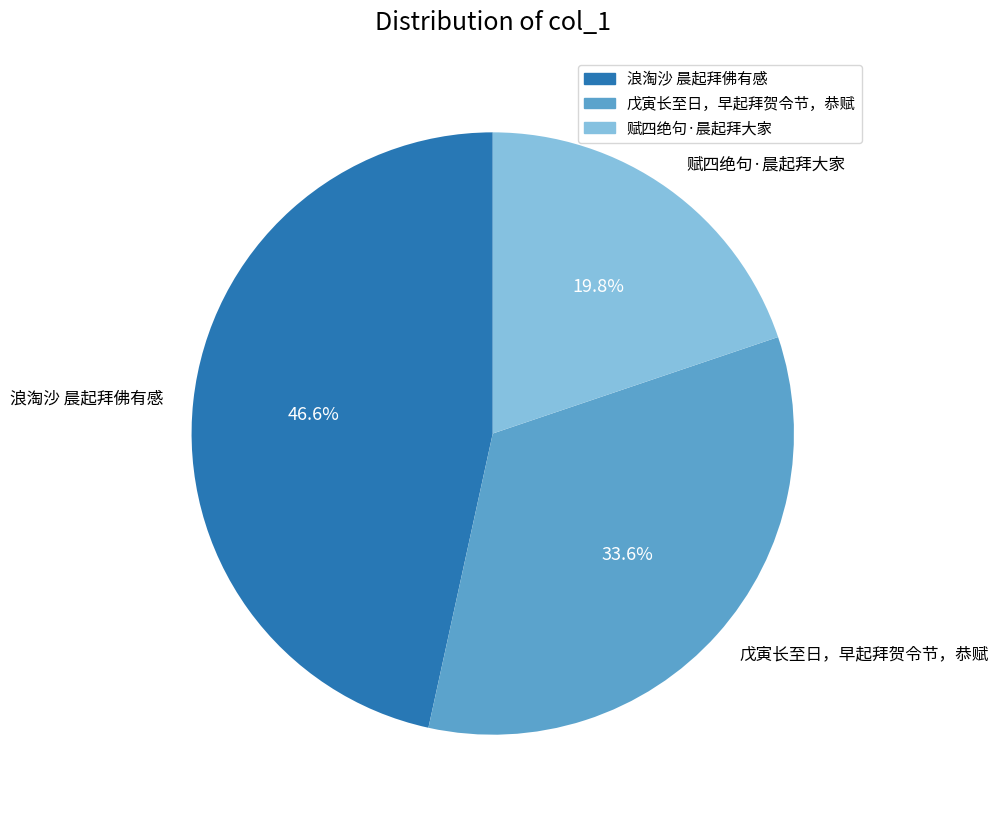

Combined, do 戊寅长至日，早起拜贺令节，恭赋 and 浪淘沙 晨起拜佛有感 account for over 50%?

Yes